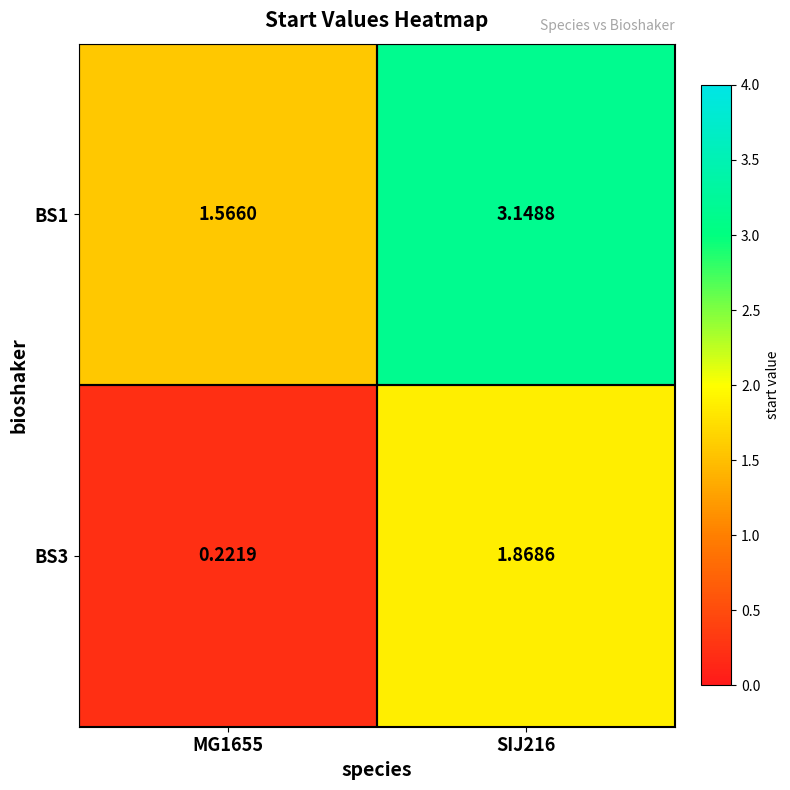

Is the value of BS3 at MG1655 greater than the value of BS1 at SIJ216?

No